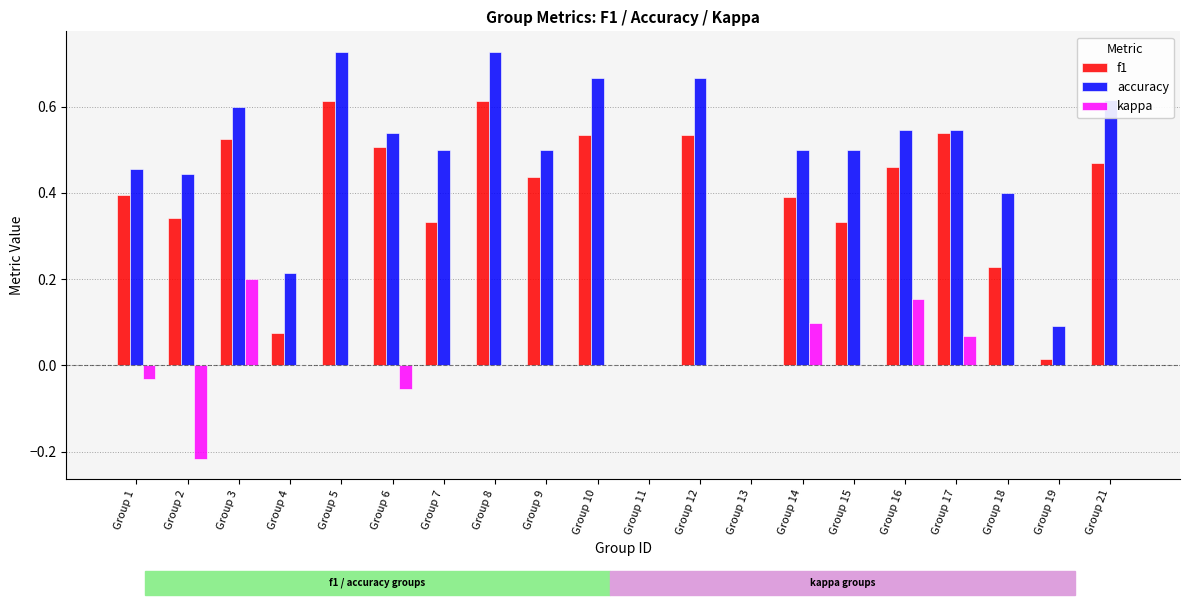

Is it true that accuracy equals 0.2 at Group 19?

False